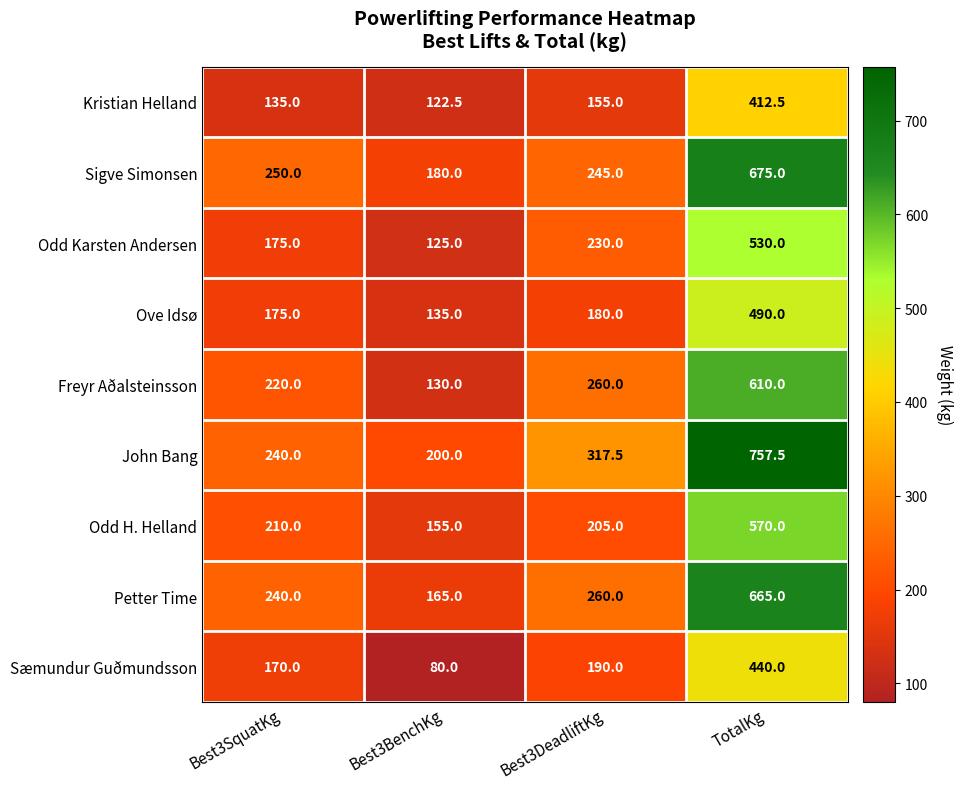

Rank the categories by Sigve Simonsen value from lowest to highest.

Best3BenchKg, Best3DeadliftKg, Best3SquatKg, TotalKg